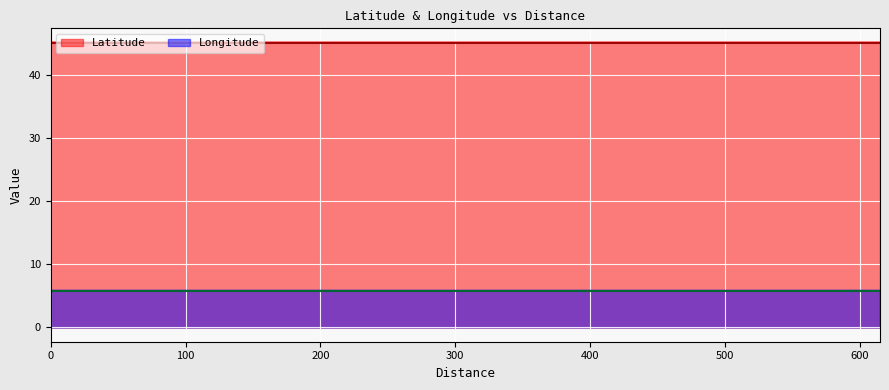

Which series has the widest spread of values?

Longitude